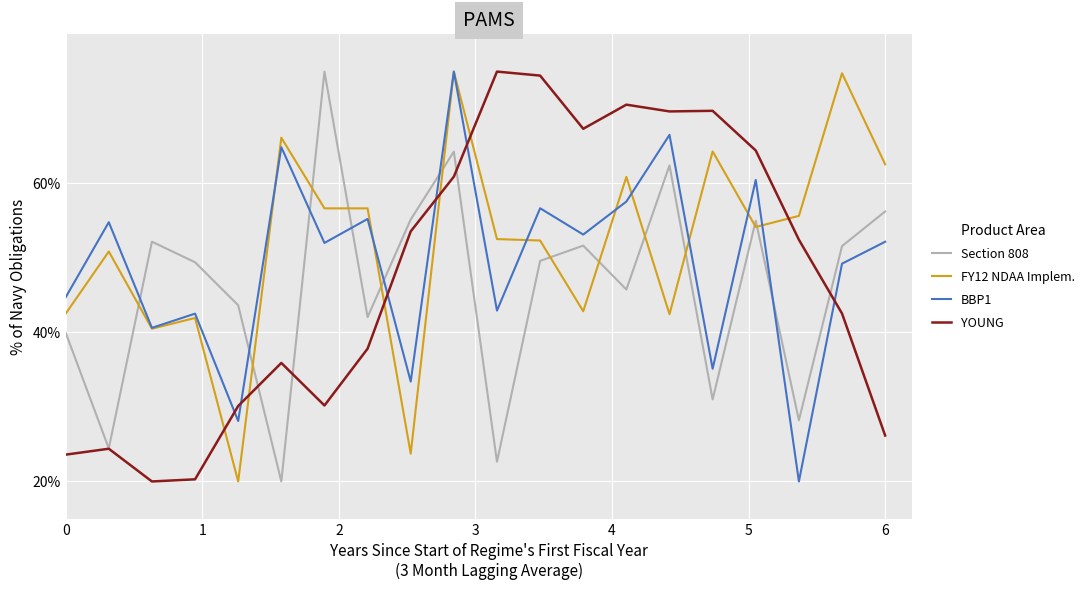

How many lines are shown in the chart?

4